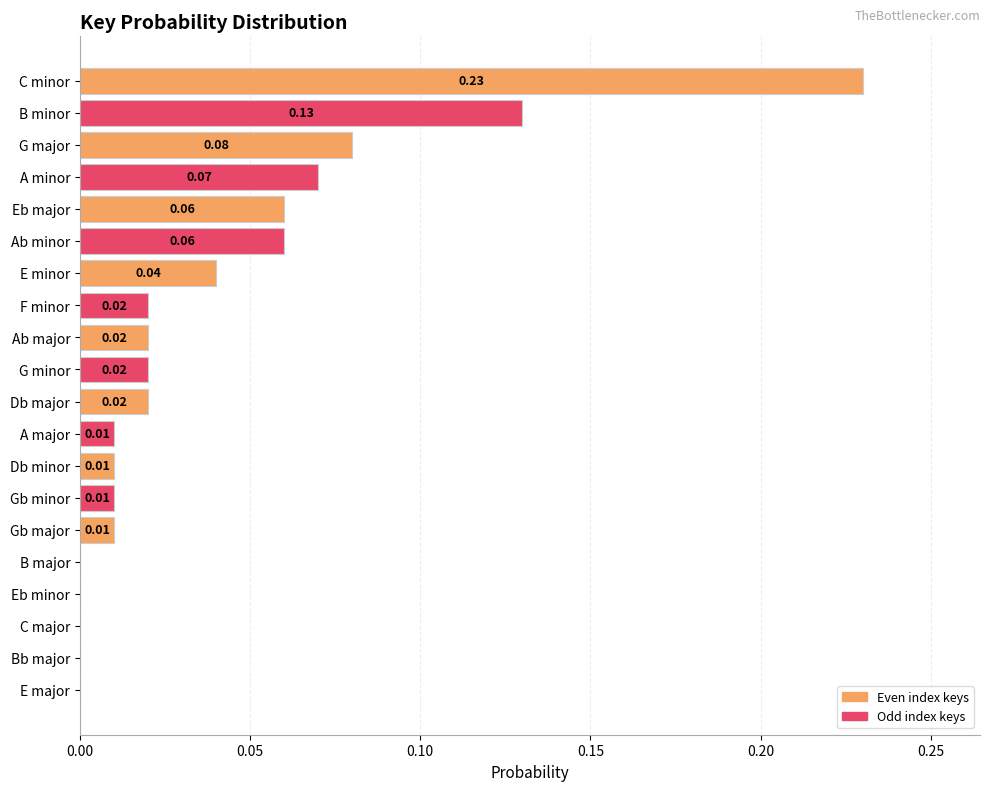

Which has a higher value, Bb major or Db minor?

Db minor